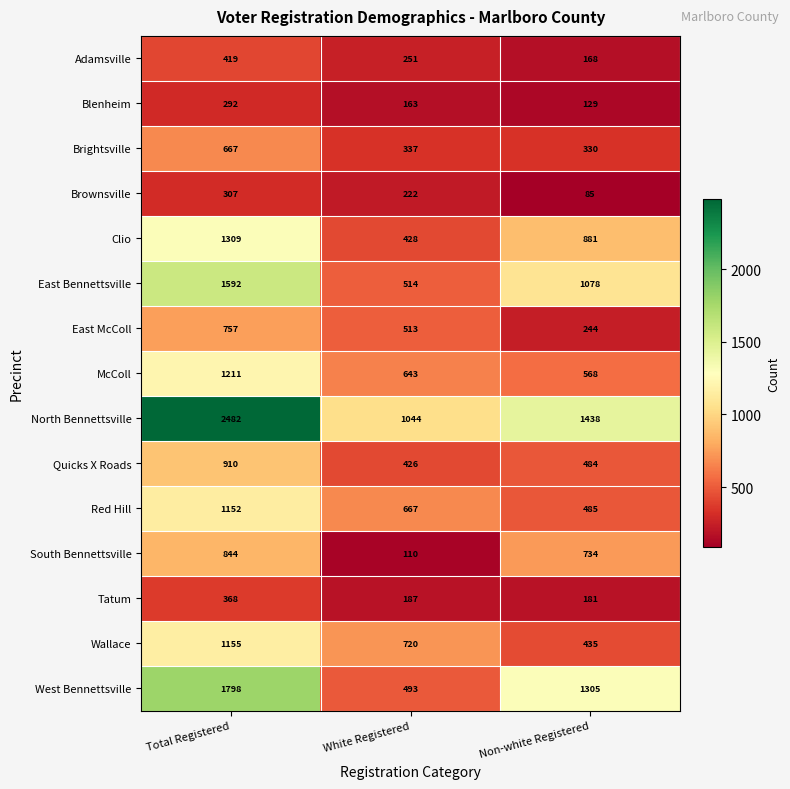

What is the difference between the maximum and second lowest values in the Red Hill series?

485